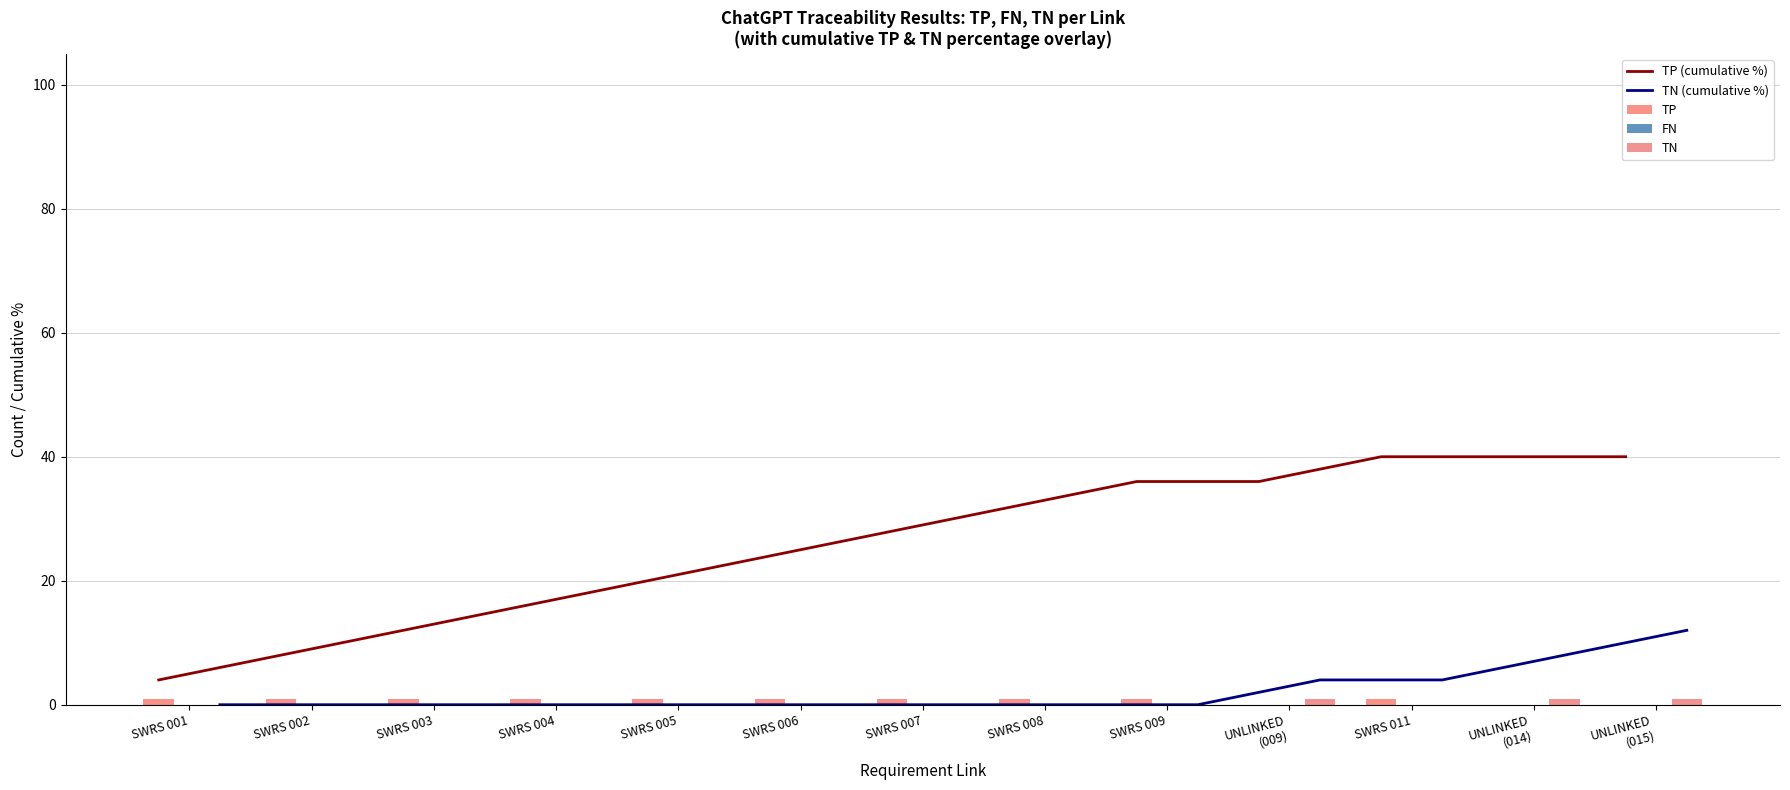

How many values in the TP (cumulative %) series exceed 28?

7